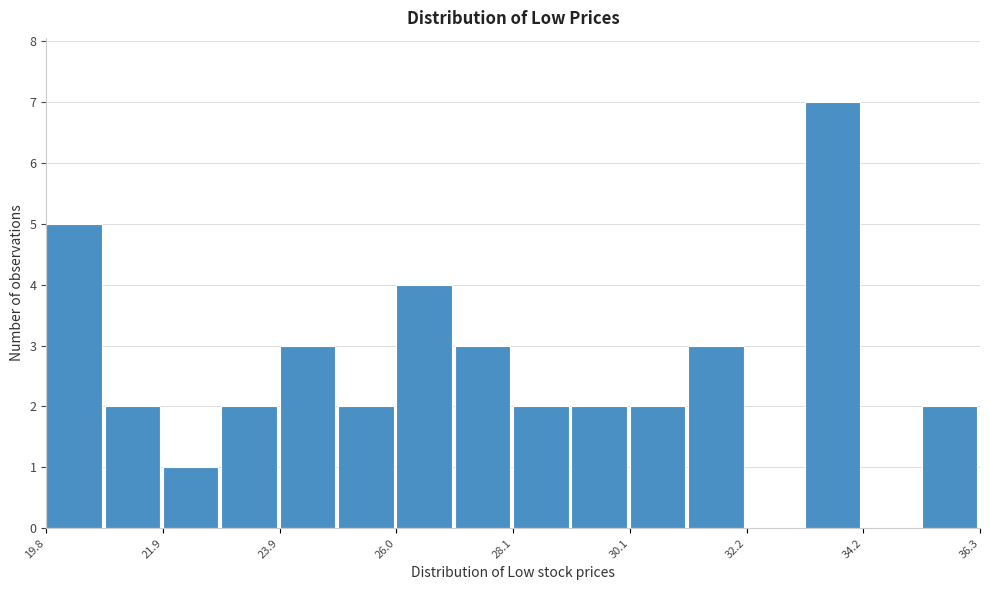

Read against the x-axis, roughly where is the centre of the tallest bar?

33.5